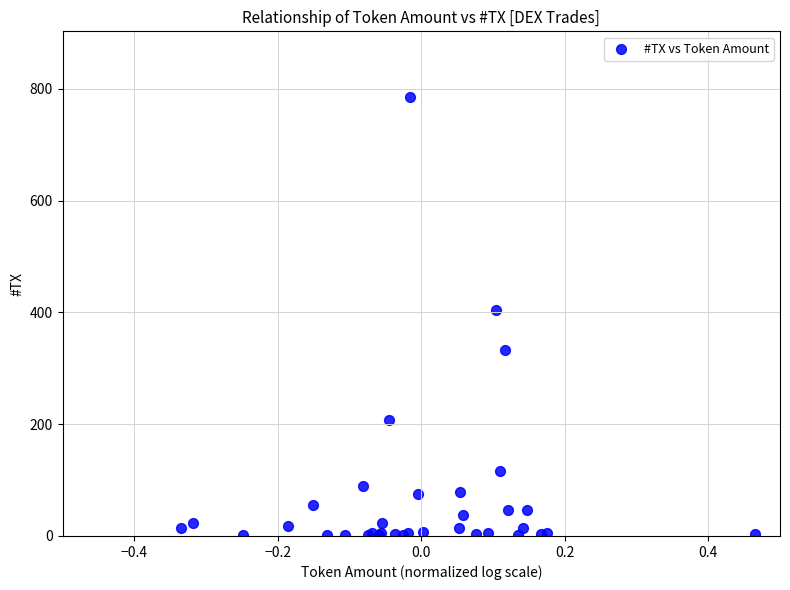

What Y value in the scatter plot is closest to 393?

405